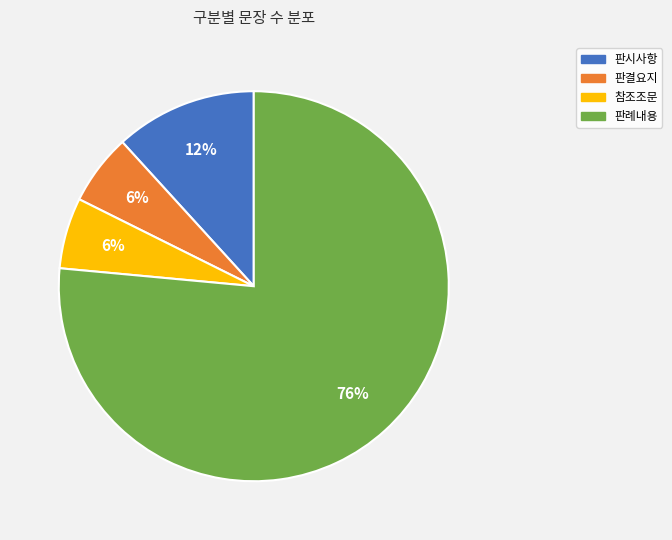

To the nearest percent, what percentage of the pie is 판시사항?

12%